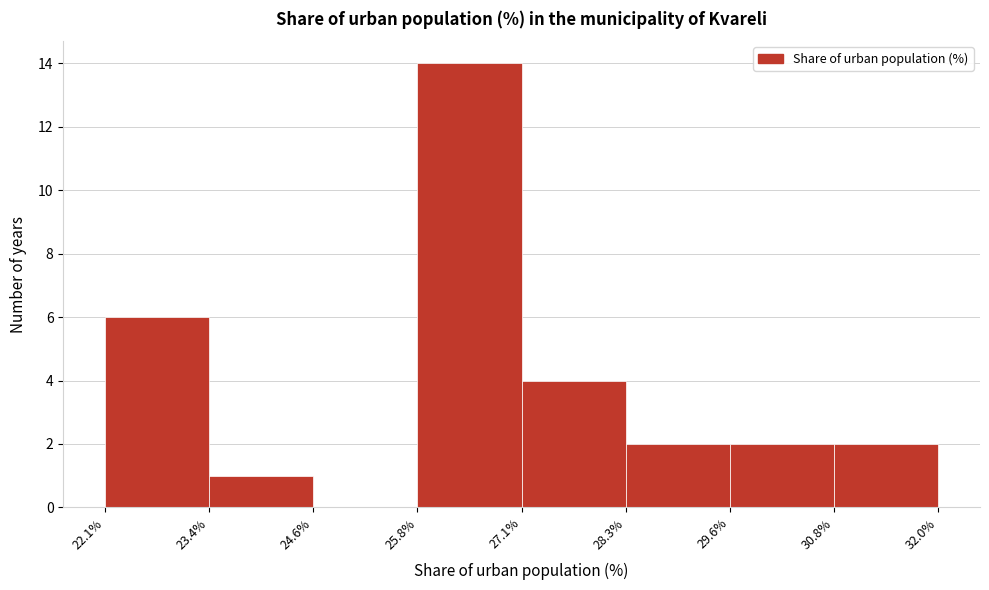

Which range on the x-axis has the tallest bar?

25.8% to 27.1%